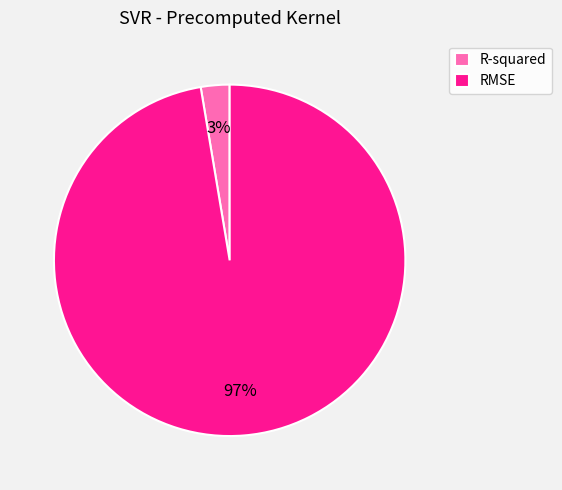

Which slice is the smallest?

R-squared